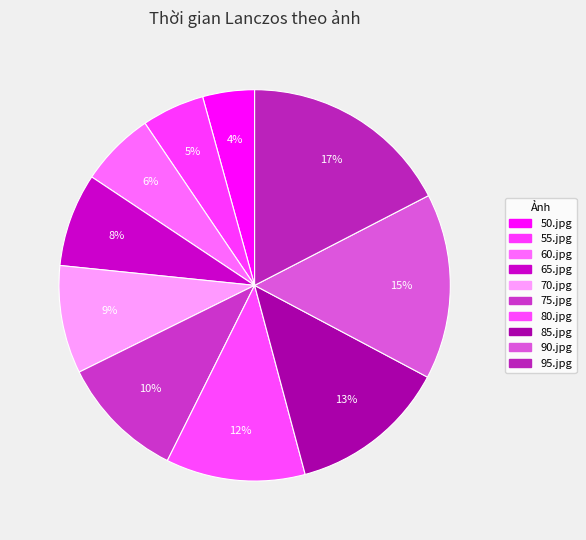

Which slice is the largest?

95.jpg